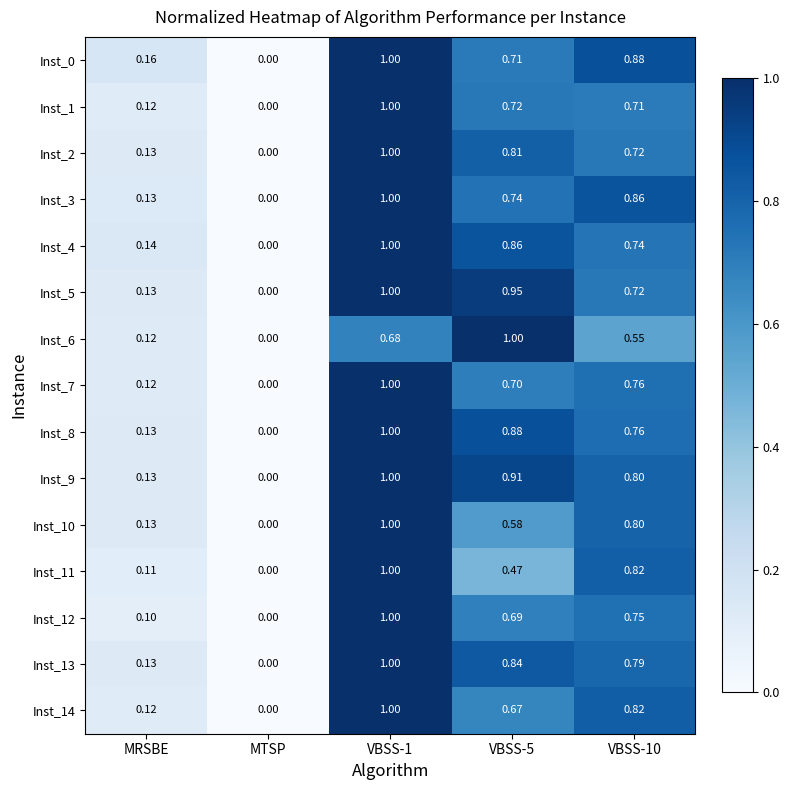

Which category has the lowest value across all series?

MTSP